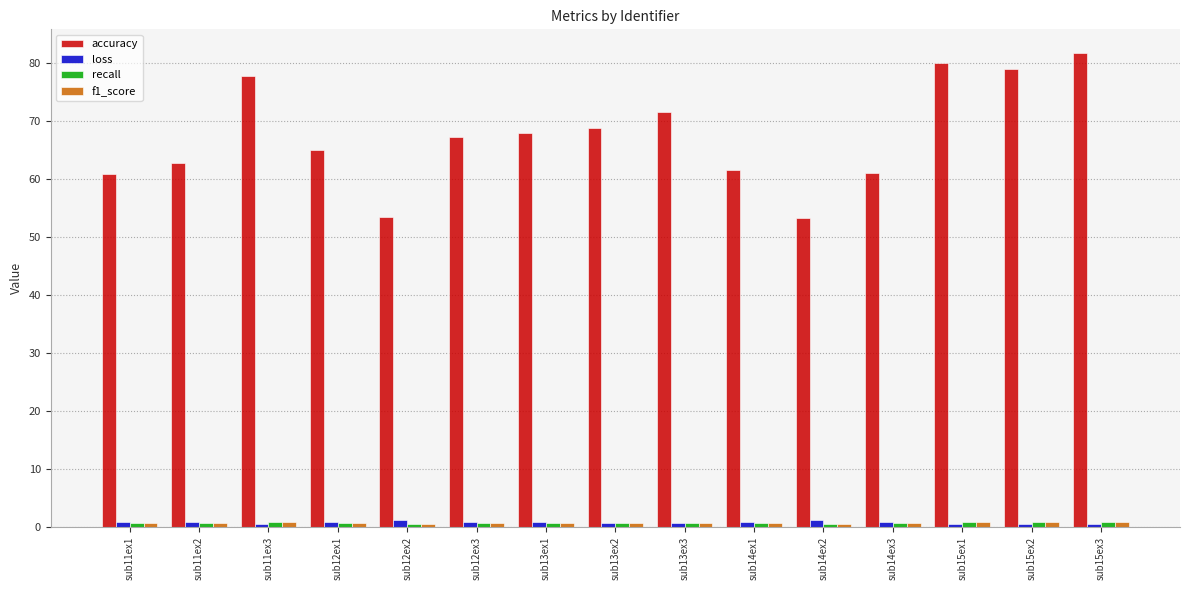

What is the difference between the maximum and minimum values in the accuracy series?

28.4